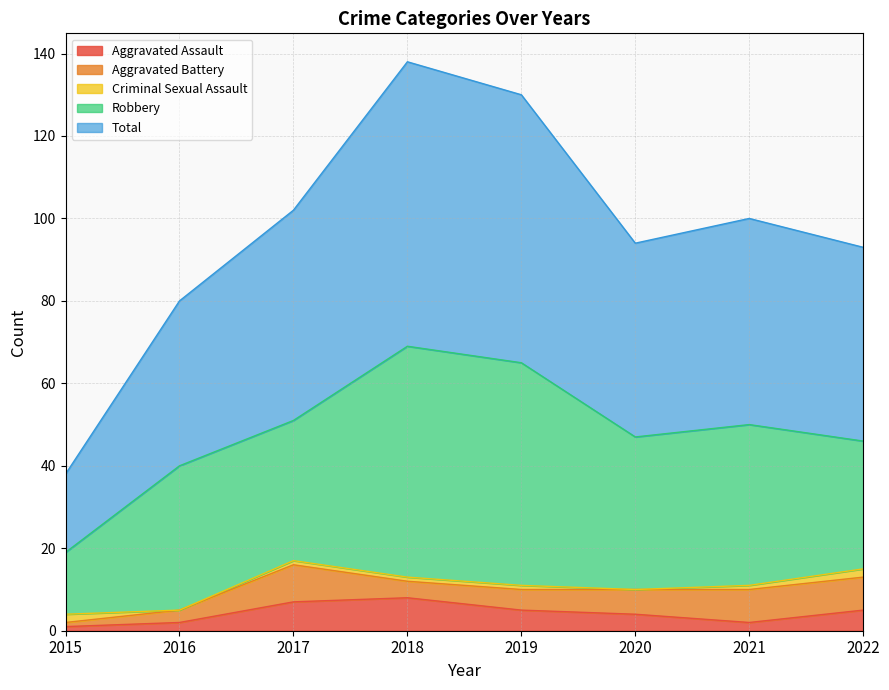

True or false: Robbery and Aggravated Battery intersect in this chart.

False